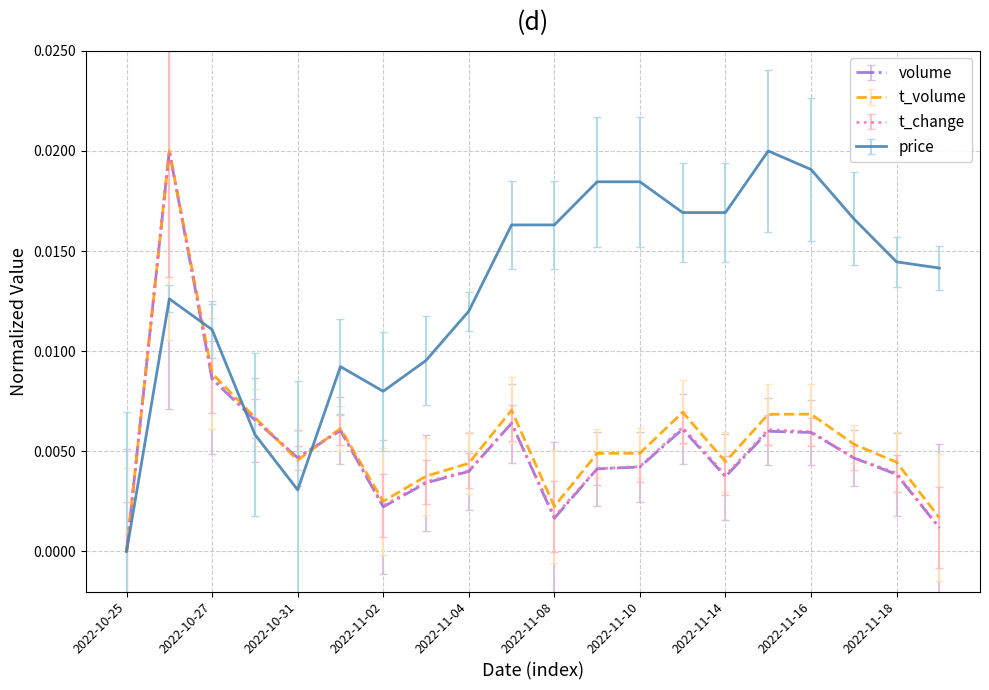

Which series has the largest total across all categories?

price